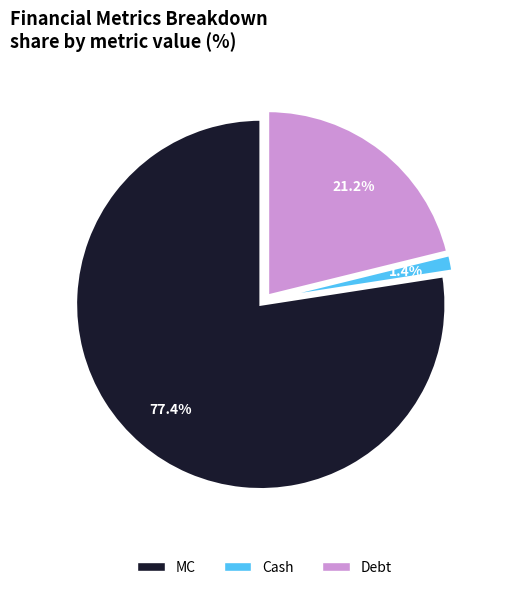

Is there any slice that represents more than half of the pie?

Yes